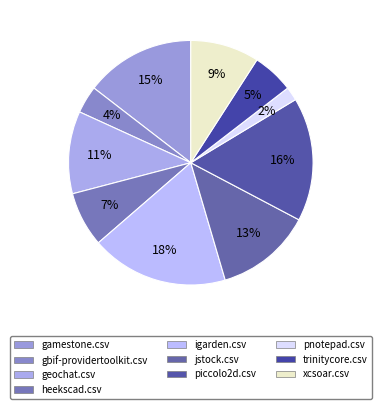

Count the number of slices in the pie.

10